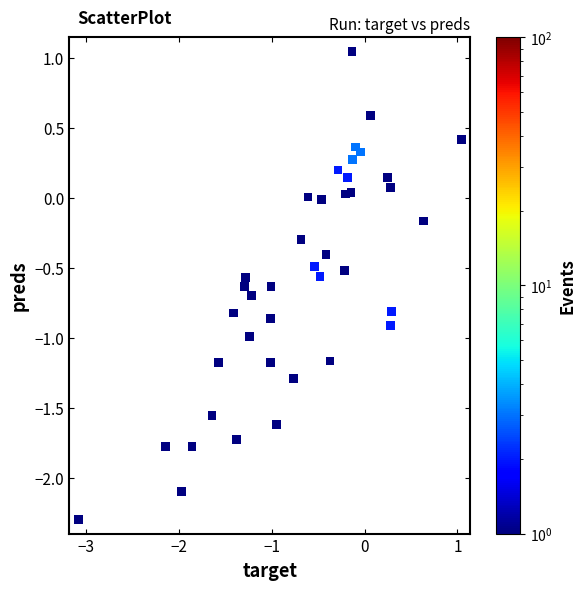

What is the range of X values (max minus min)?

4.1